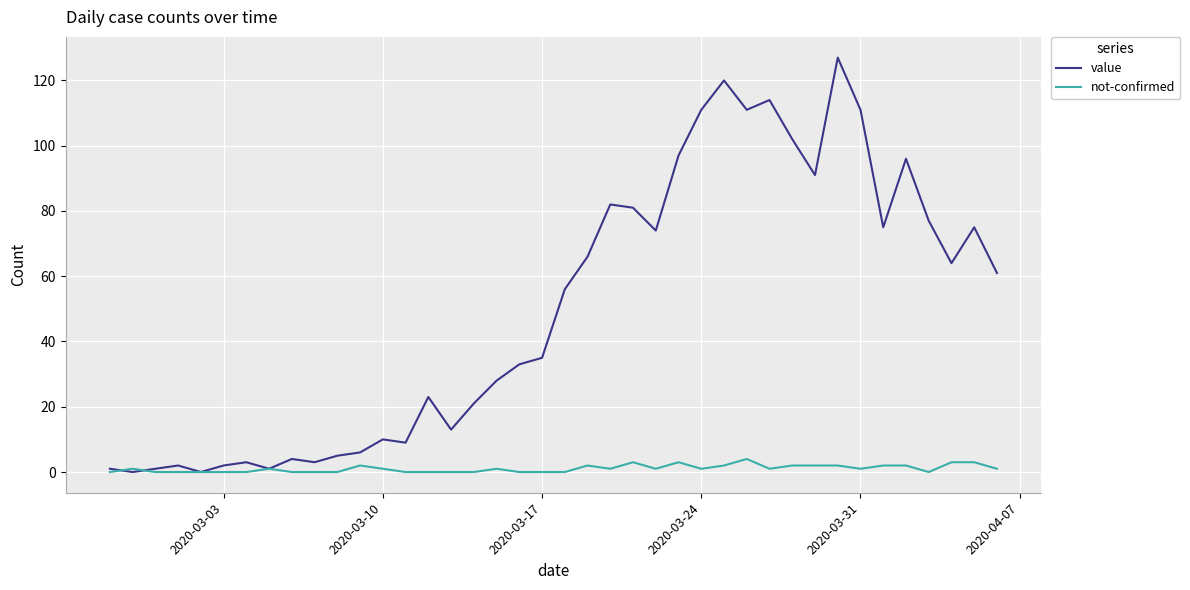

List the series in order of their overall mean, highest first.

value, not-confirmed